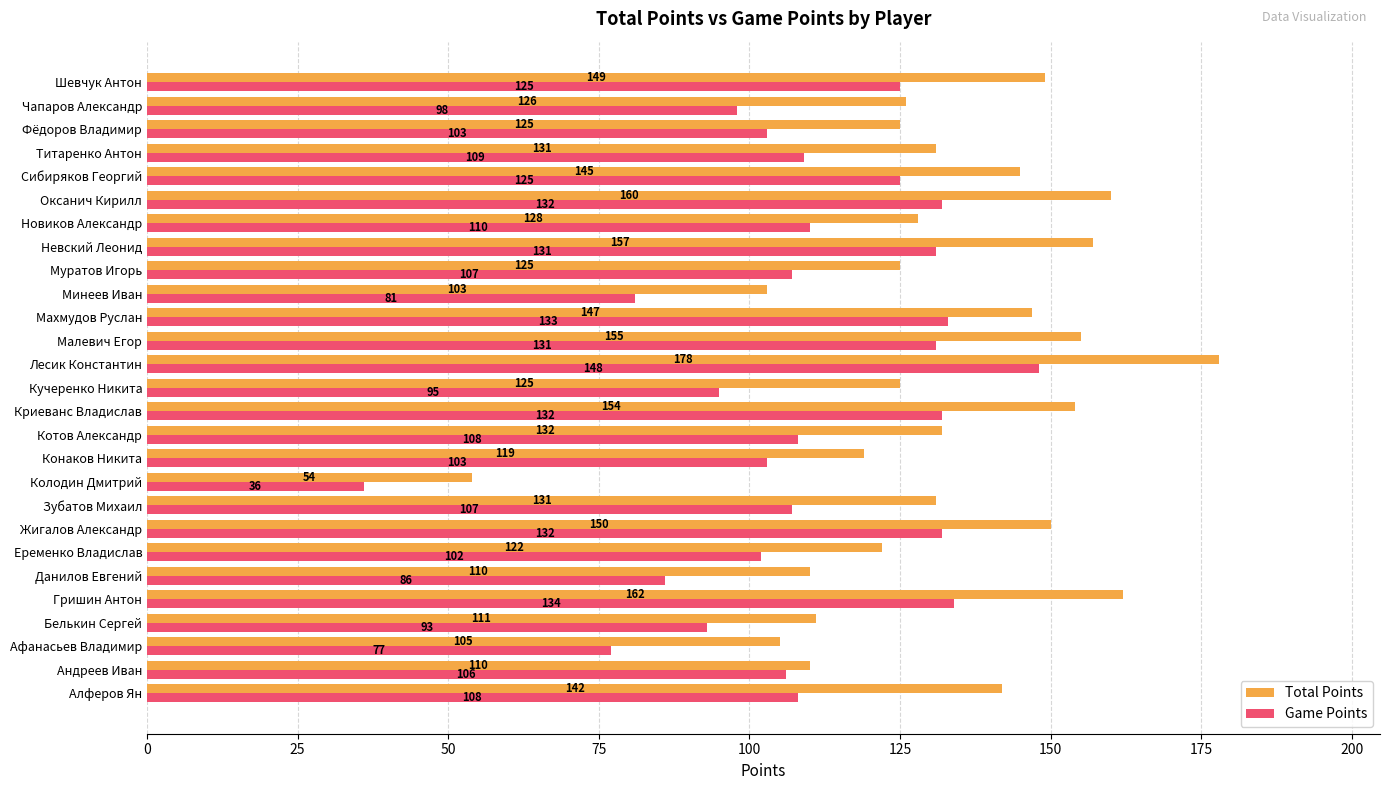

Is the value of Game Points at Андреев Иван greater than the value of Total Points at Алферов Ян?

No